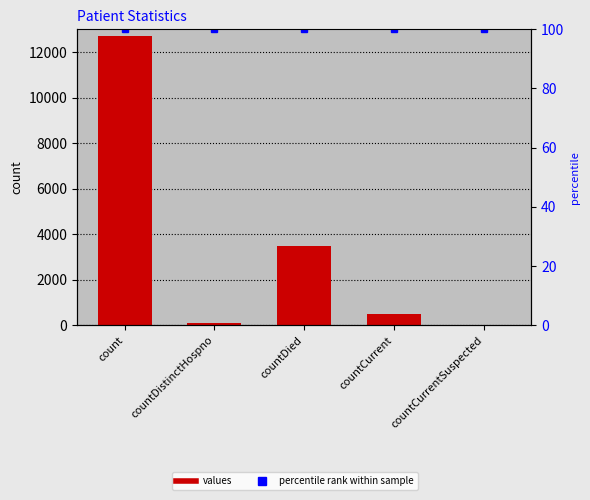

Reading left to right, what are all the values shown in this chart?

values: count=12681	countDistinctHospno=76	countDied=3470	countCurrent=488	countCurrentSuspected=0
percentile rank within sample: count=100	countDistinctHospno=100	countDied=100	countCurrent=100	countCurrentSuspected=100